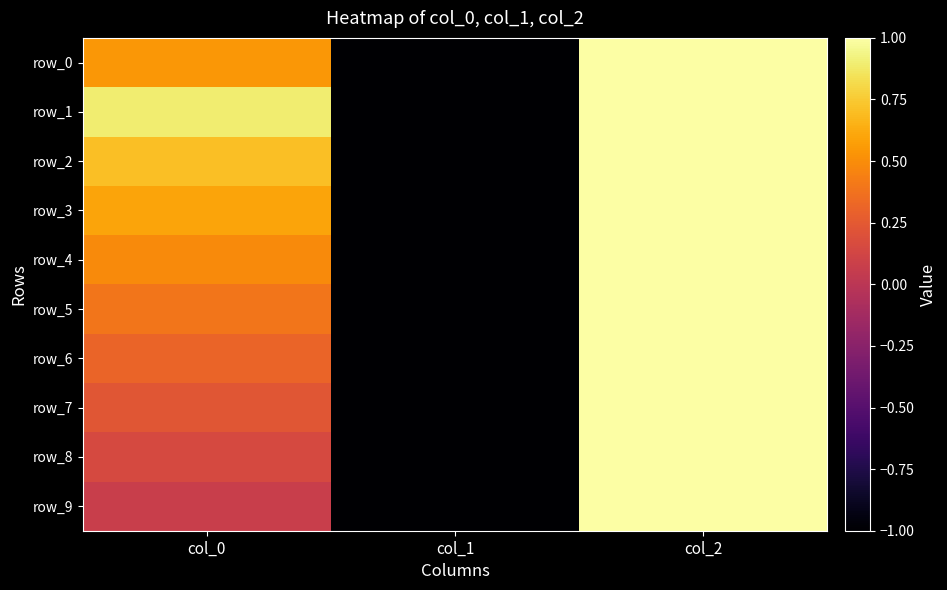

At which label is row_3 closest to 0?

col_0